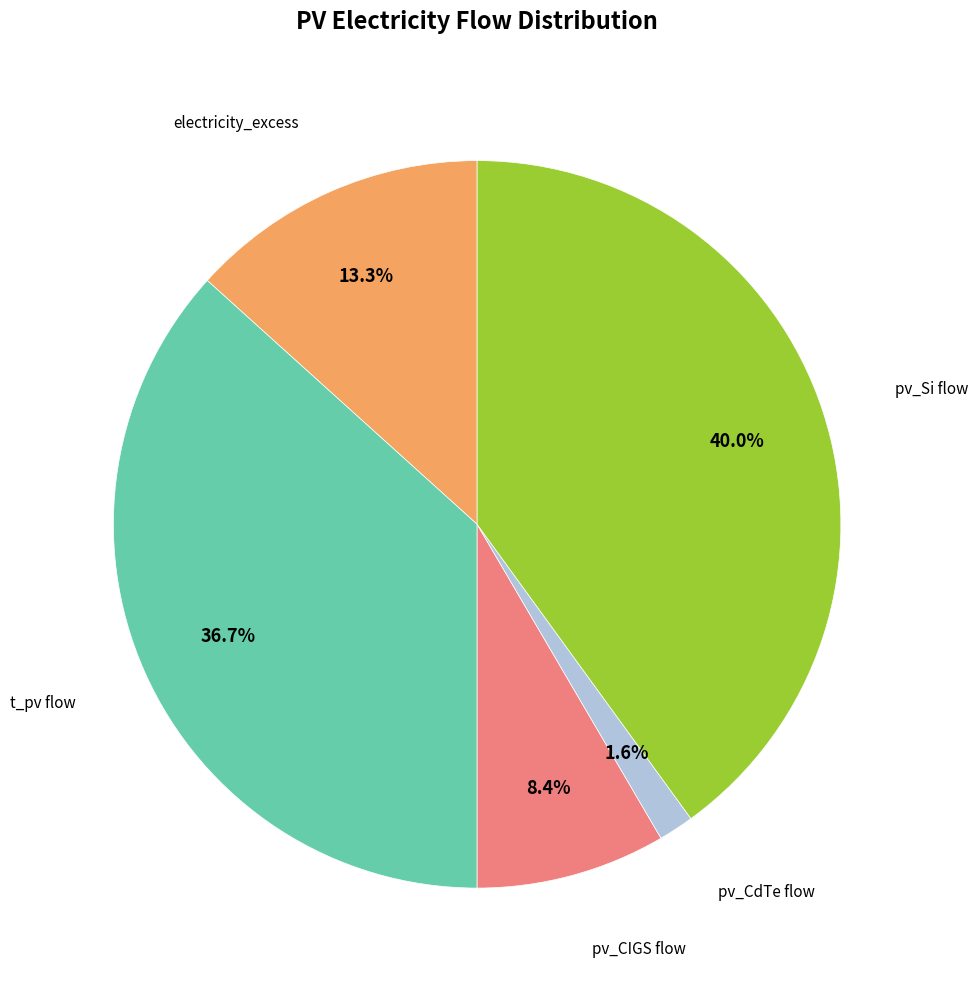

Is there any slice that represents more than half of the pie?

No